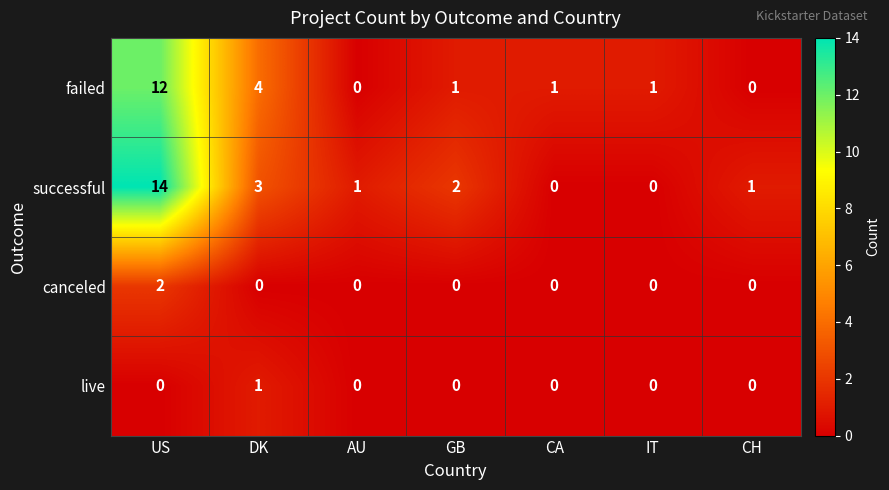

Reading left to right, what are all the values shown in this chart?

failed: 12	4	0	1	1	1	0
successful: 14	3	1	2	0	0	1
canceled: 2	0	0	0	0	0	0
live: 0	1	0	0	0	0	0